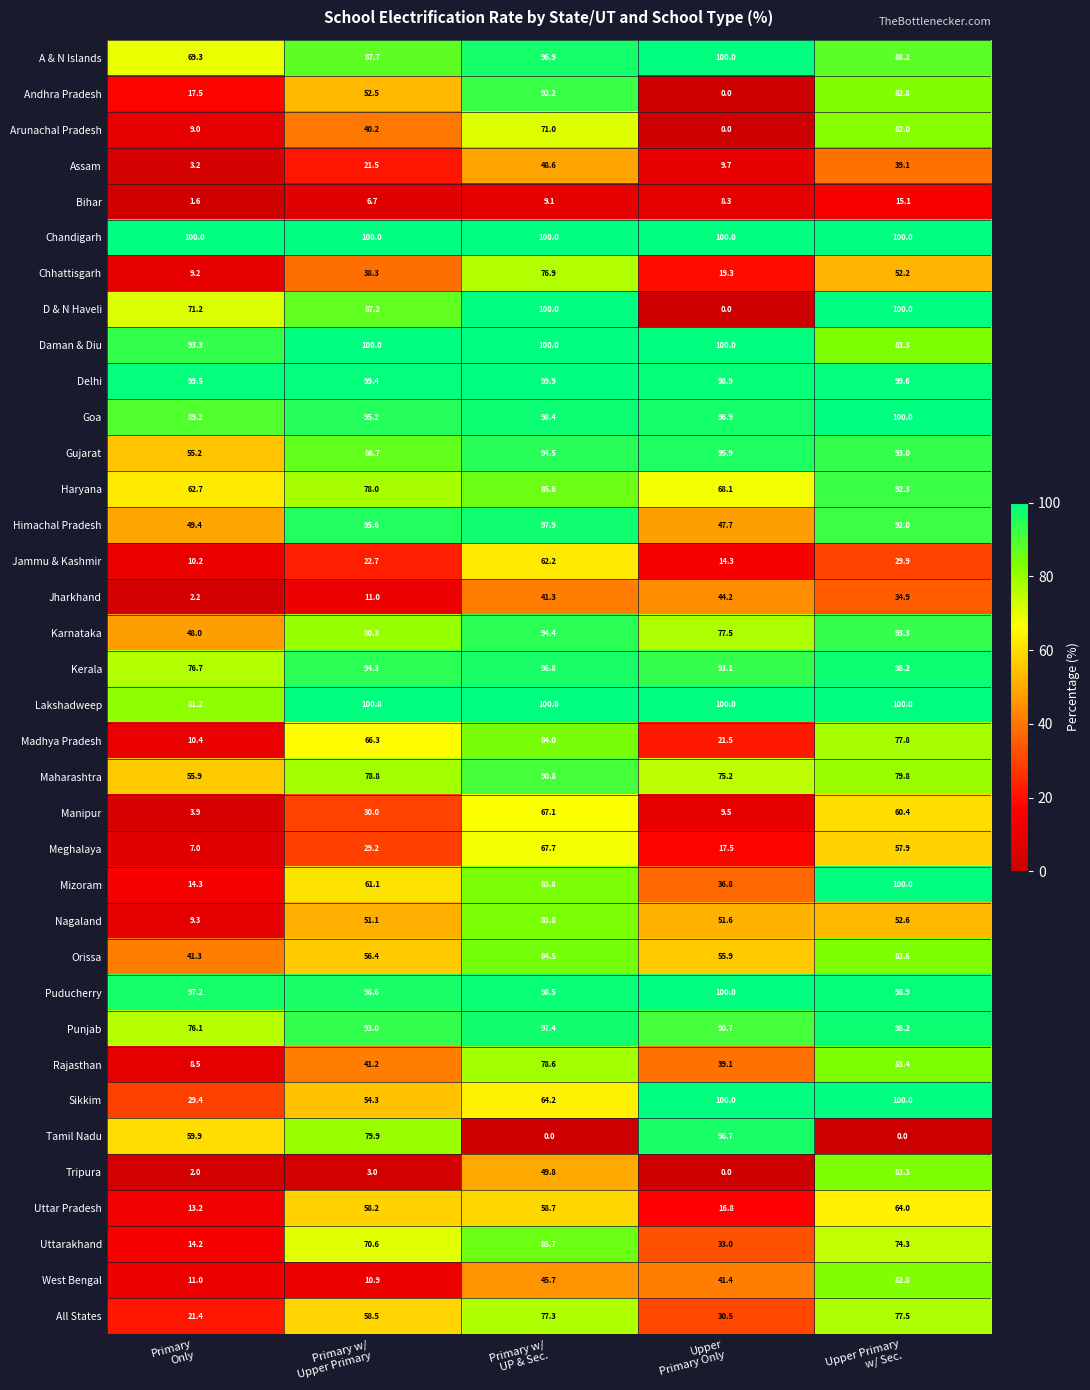

Which series has the largest total across all categories?

Chandigarh